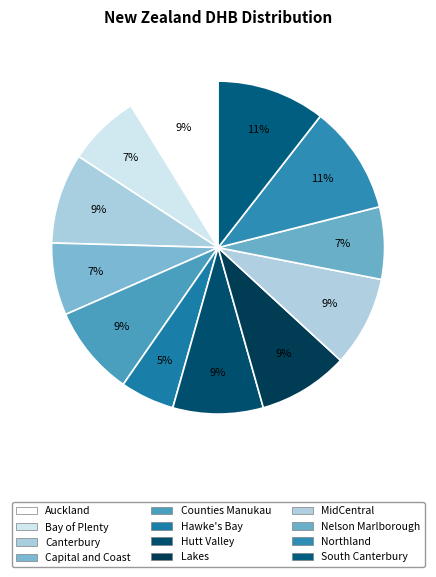

The Capital and Coast slice represents 7% of the pie. True or false?

True